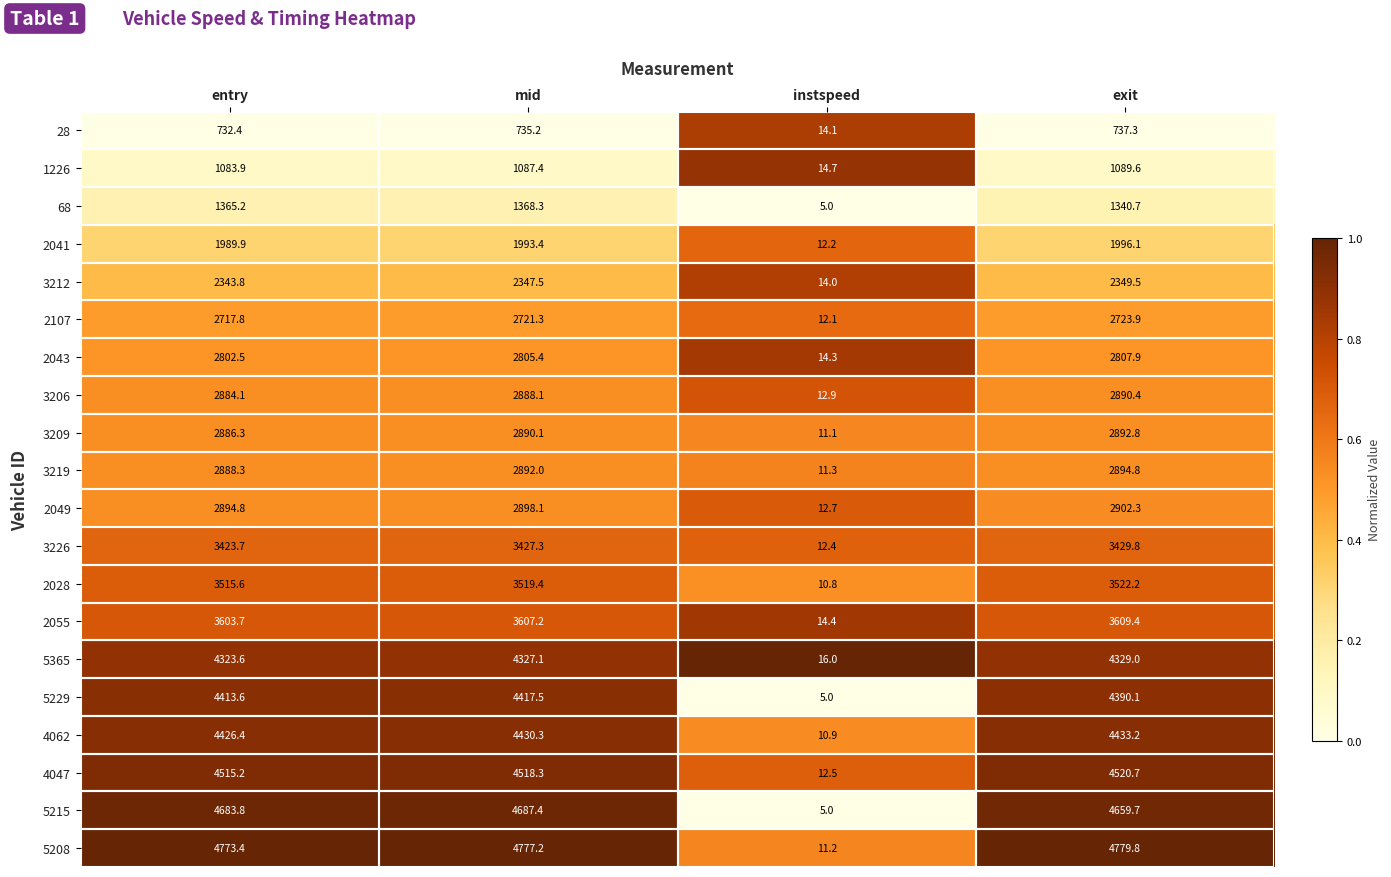

Rank the series at mid from lowest to highest value.

28, 1226, 68, 2041, 3212, 2107, 2043, 3206, 3209, 3219, 2049, 3226, 2028, 2055, 5365, 5229, 4062, 4047, 5215, 5208